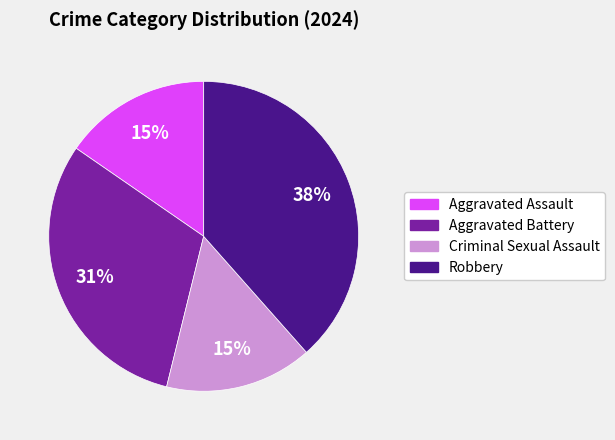

Do Robbery and Aggravated Assault together represent more than half of the pie?

Yes